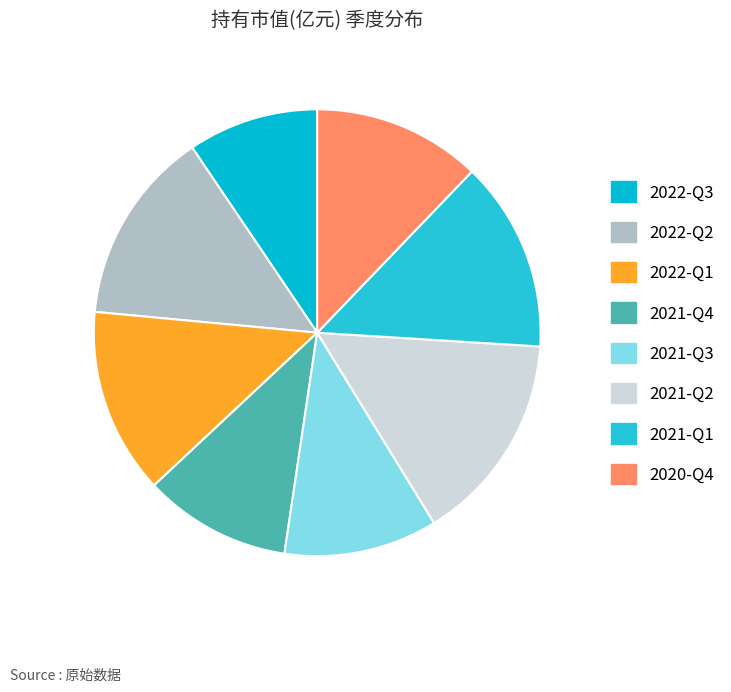

What is the change in value from 2022-Q1 to 2021-Q3?

-0.9